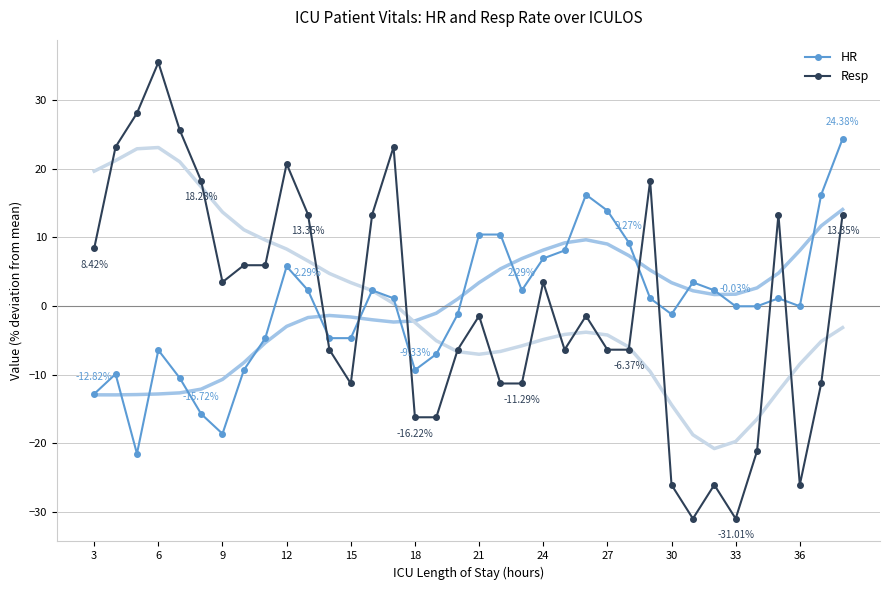

How many values in Resp are below zero?

19